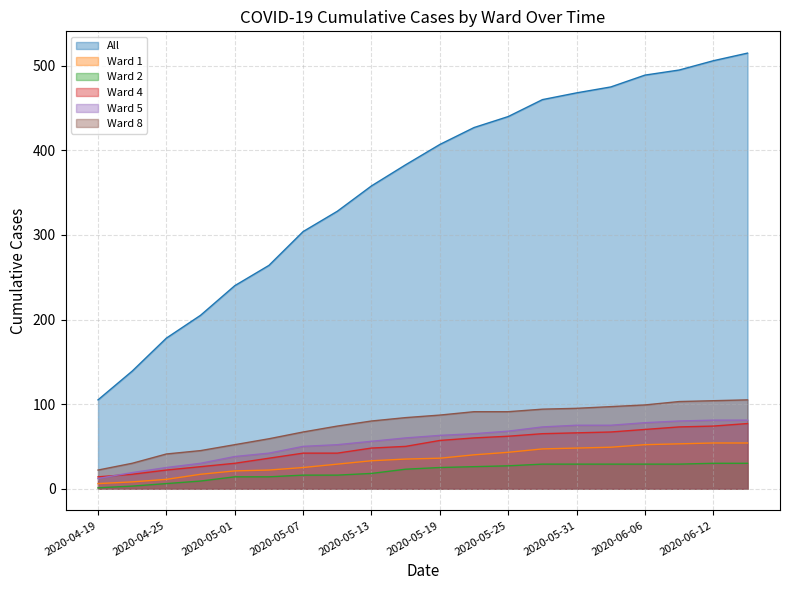

What is the difference between the maximum and minimum values in the All series?

410